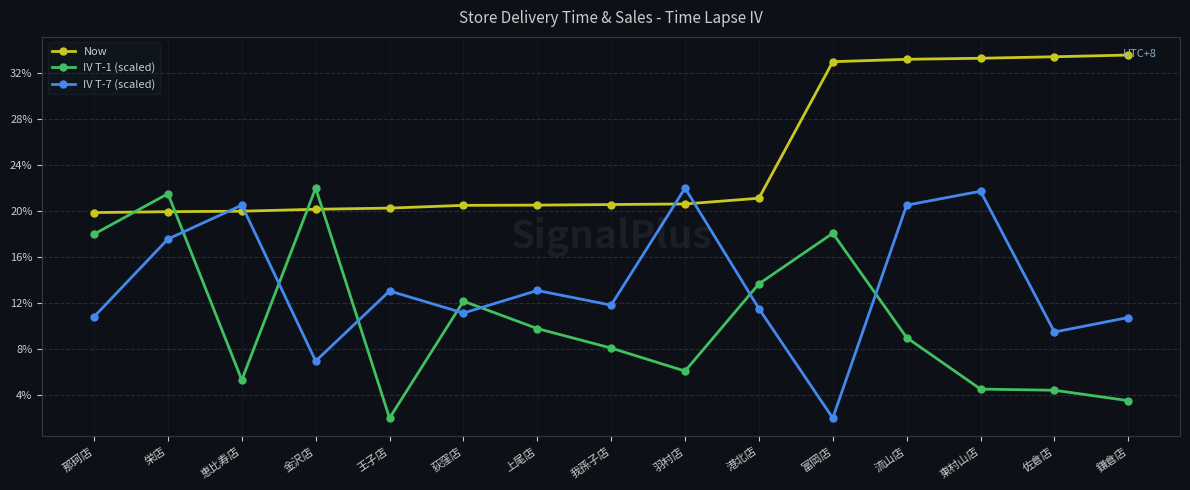

What is the sum of the IV T-7 (scaled) values at 我孫子店 and 王子店?

24.9